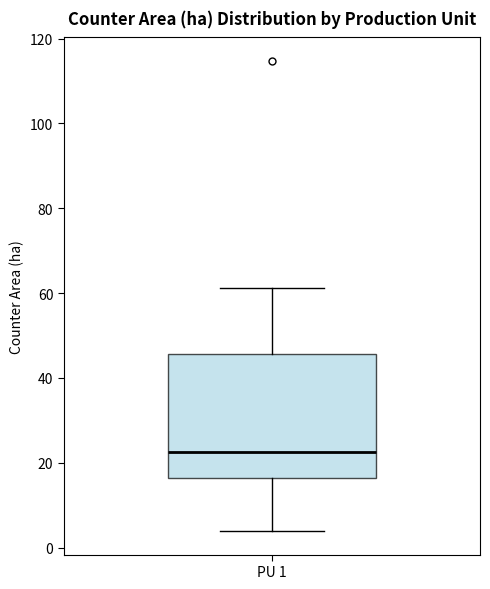

Where is the lower edge of the box for PU 1 on the y-axis? The values are not printed on the chart, so give them approximately, as read against the axis.

16